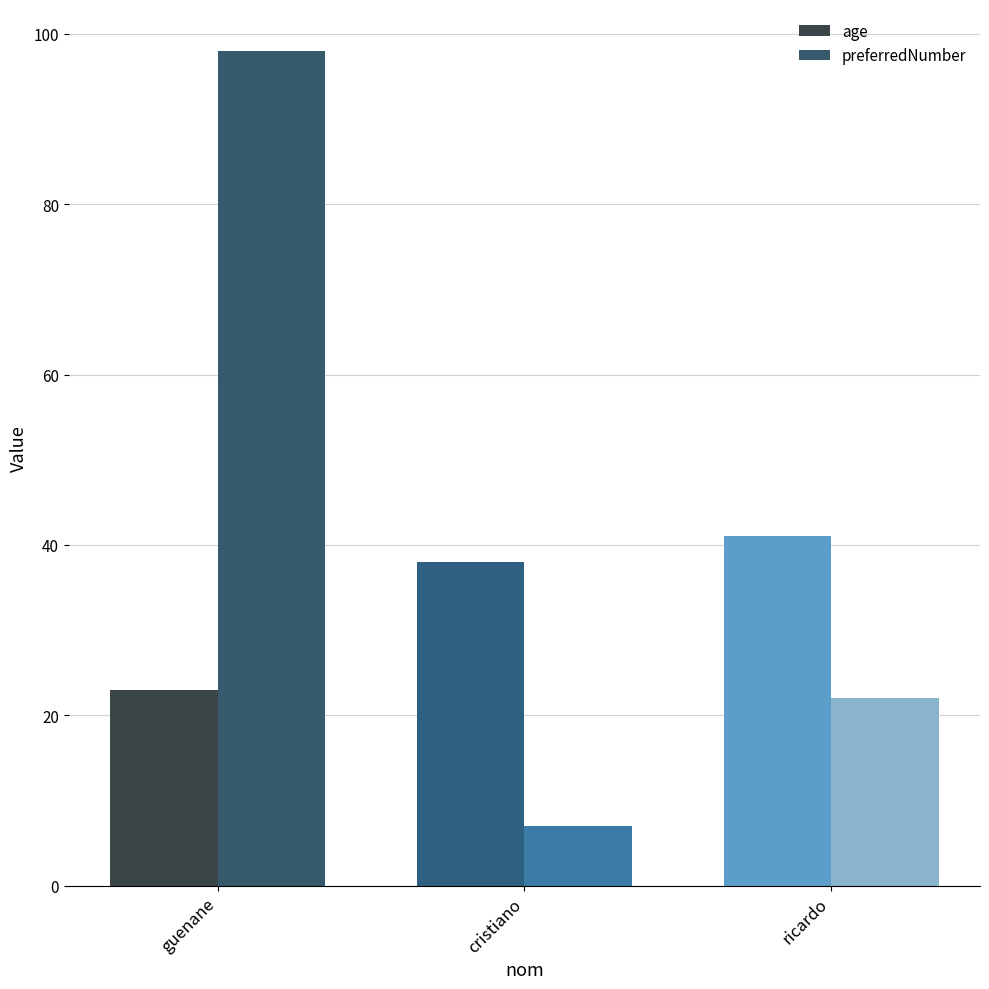

The value of preferredNumber at ricardo is 22. True or false?

True